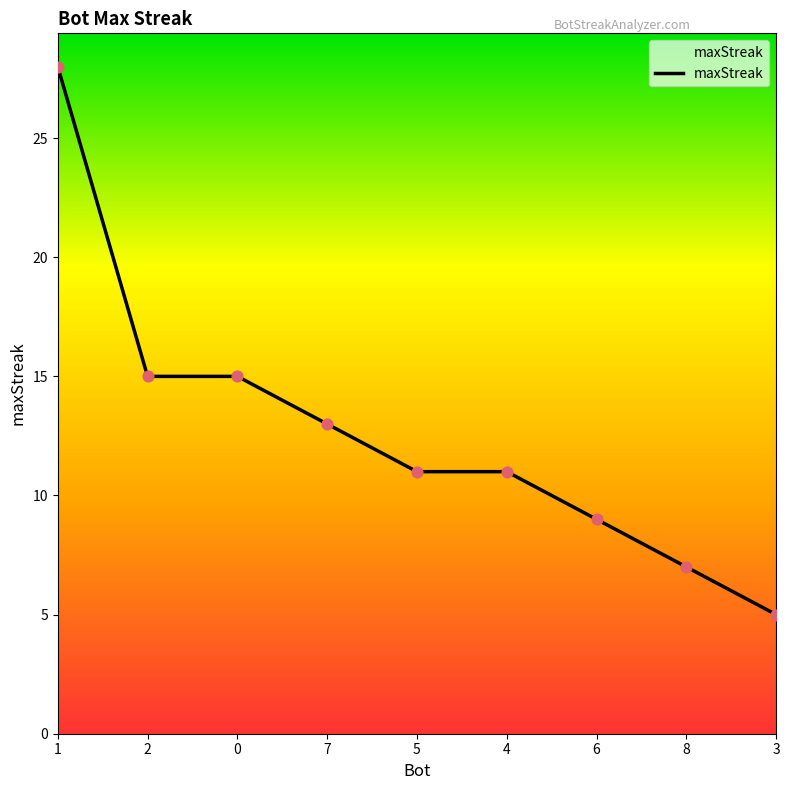

Which has a higher value, 1 or 7?

1